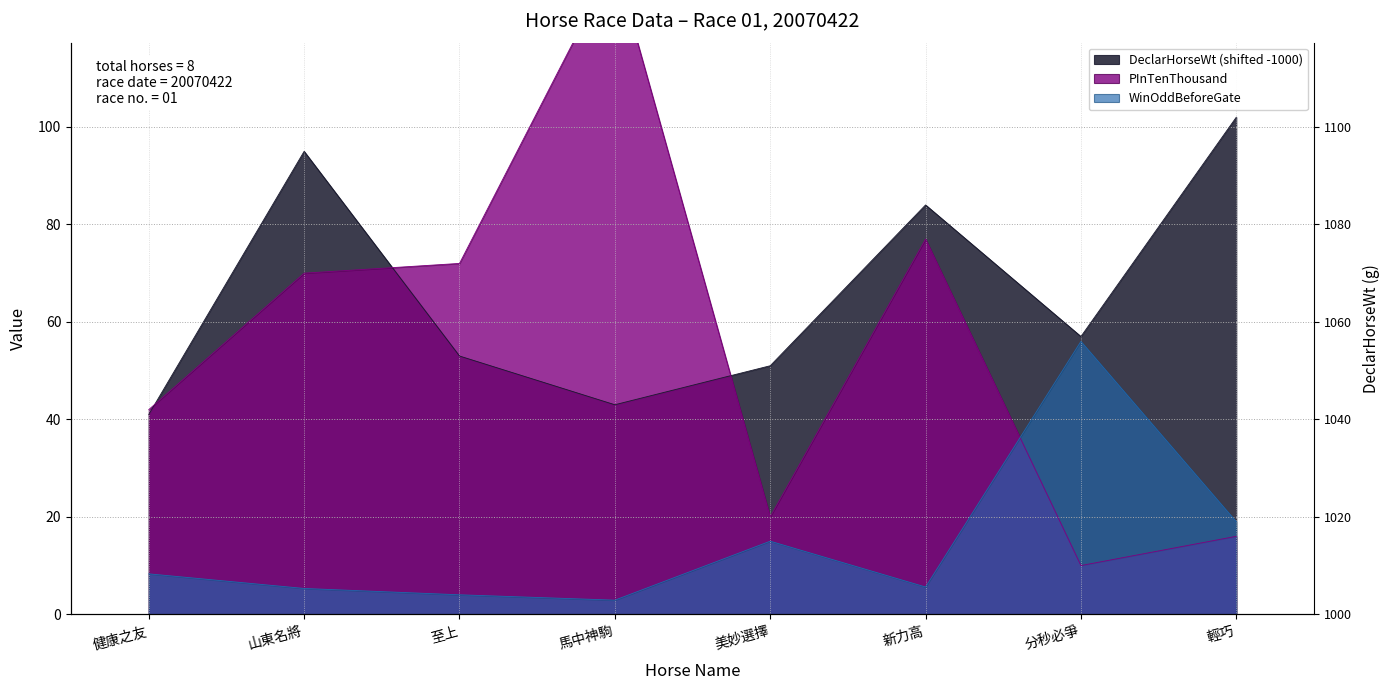

How many lines are shown in the chart?

3